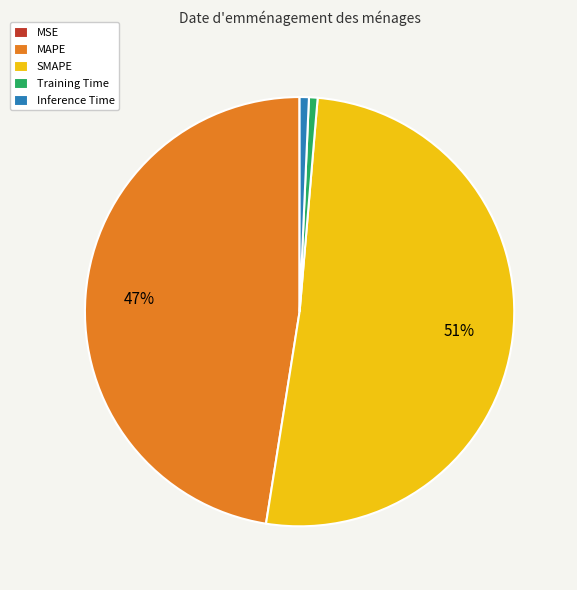

Which has a higher value, MAPE or Inference Time?

MAPE